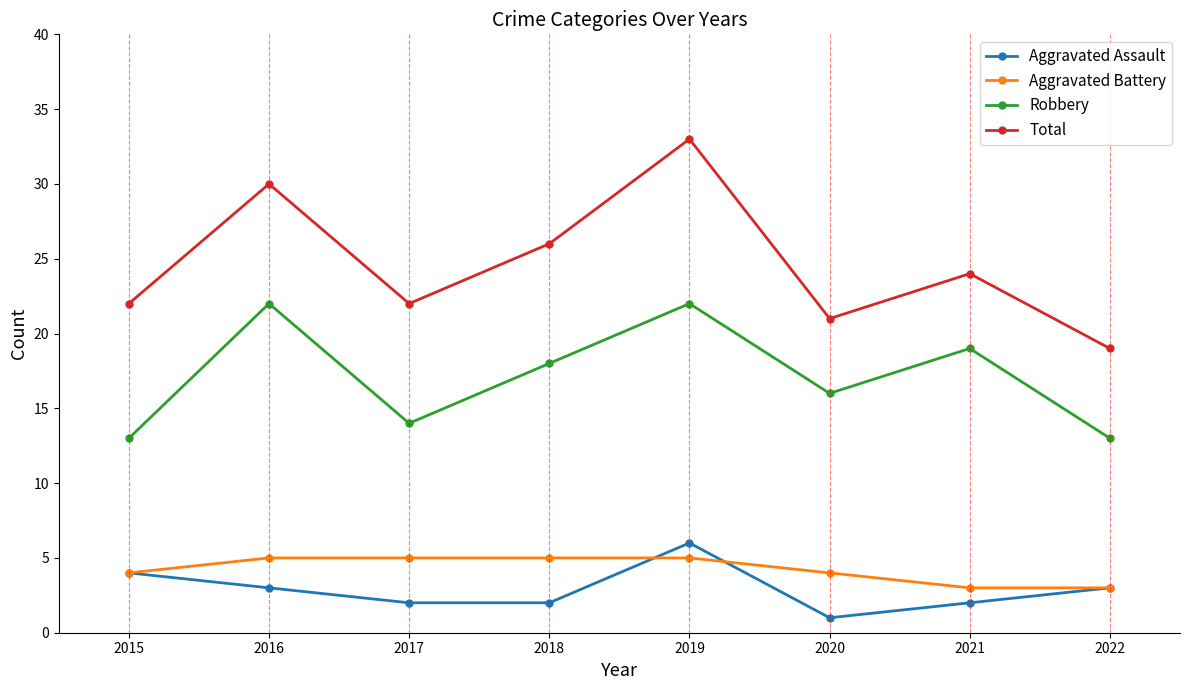

Reading left to right, what are all the values shown in this chart?

Aggravated Assault: 2015=4	2016=3	2017=2	2018=2	2019=6	2020=1	2021=2	2022=3
Aggravated Battery: 2015=4	2016=5	2017=5	2018=5	2019=5	2020=4	2021=3	2022=3
Robbery: 2015=13	2016=22	2017=14	2018=18	2019=22	2020=16	2021=19	2022=13
Total: 2015=22	2016=30	2017=22	2018=26	2019=33	2020=21	2021=24	2022=19